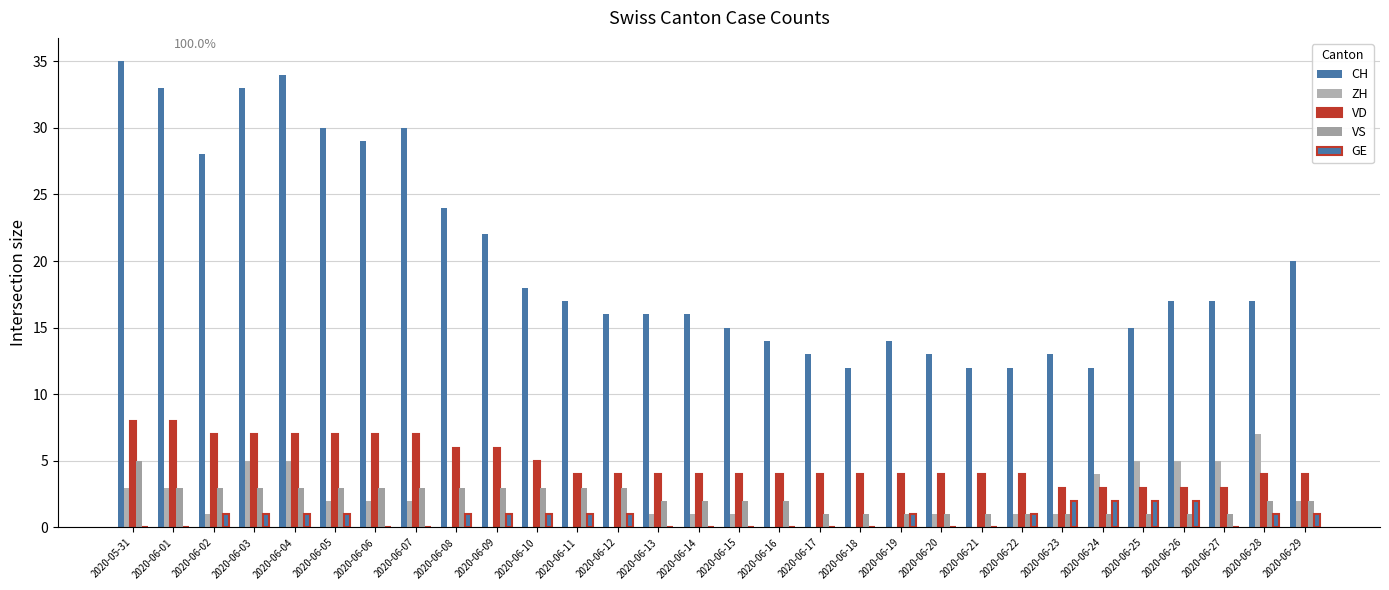

Count the number of data series in this chart.

5